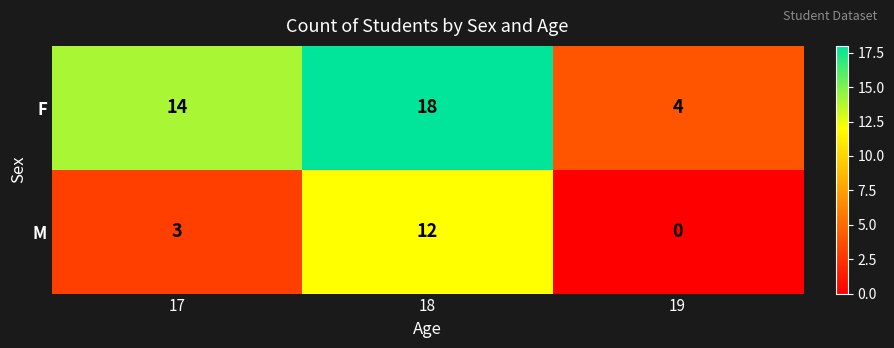

Which series has the largest total across all categories?

F